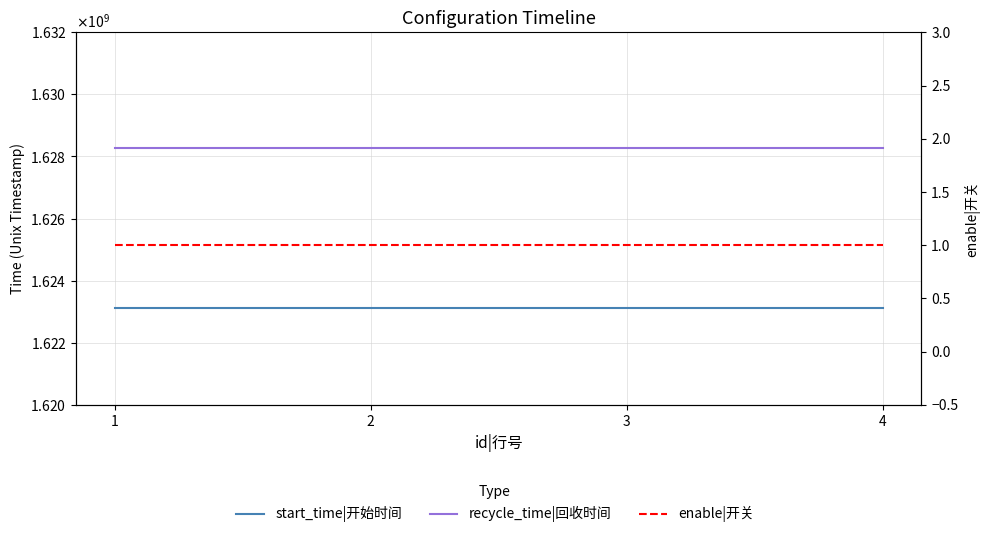

Reading left to right, list all the values displayed in this chart.

start_time|开始时间: 1=1623110400	2=1623110400	3=1623110400	4=1623110400
recycle_time|回收时间: 1=1628265599	2=1628265599	3=1628265599	4=1628265599
enable|开关: 1=1	2=1	3=1	4=1